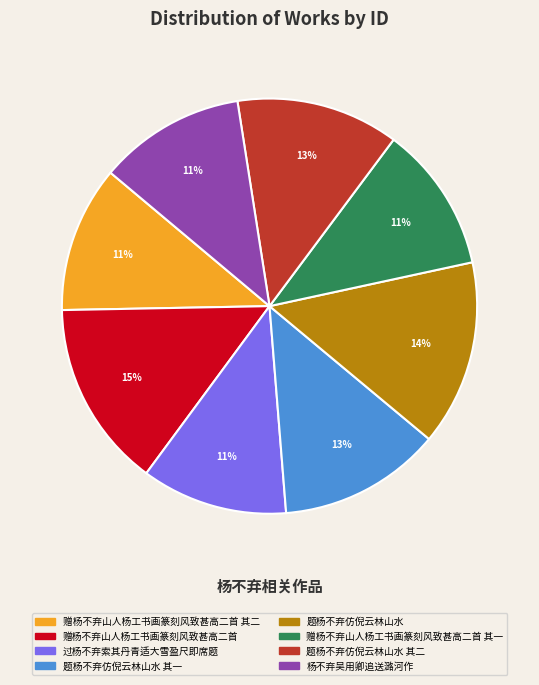

Does any single category account for the majority?

No